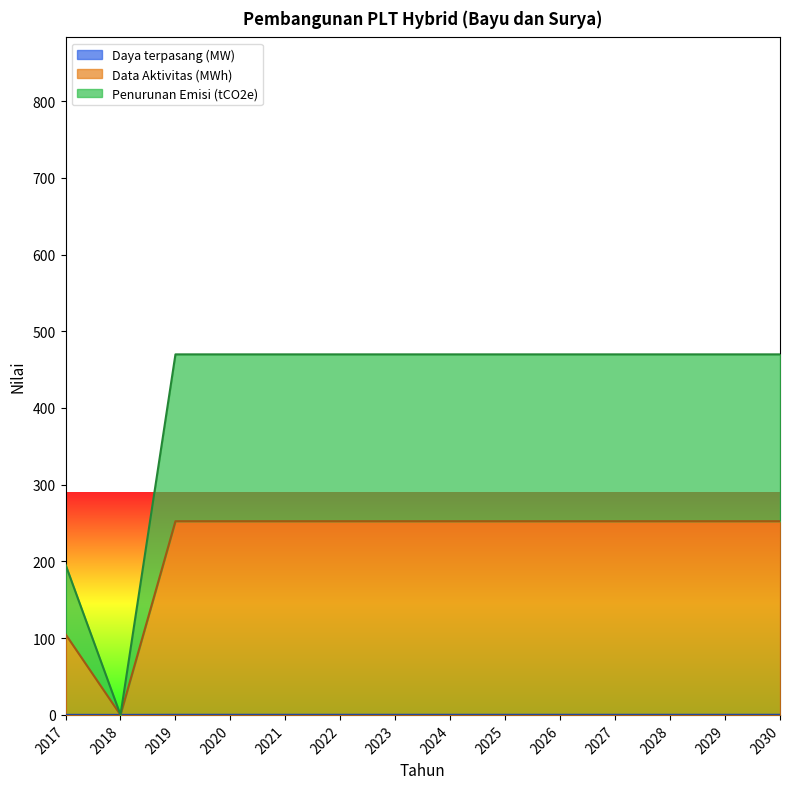

Which category has the highest value across all series?

2019